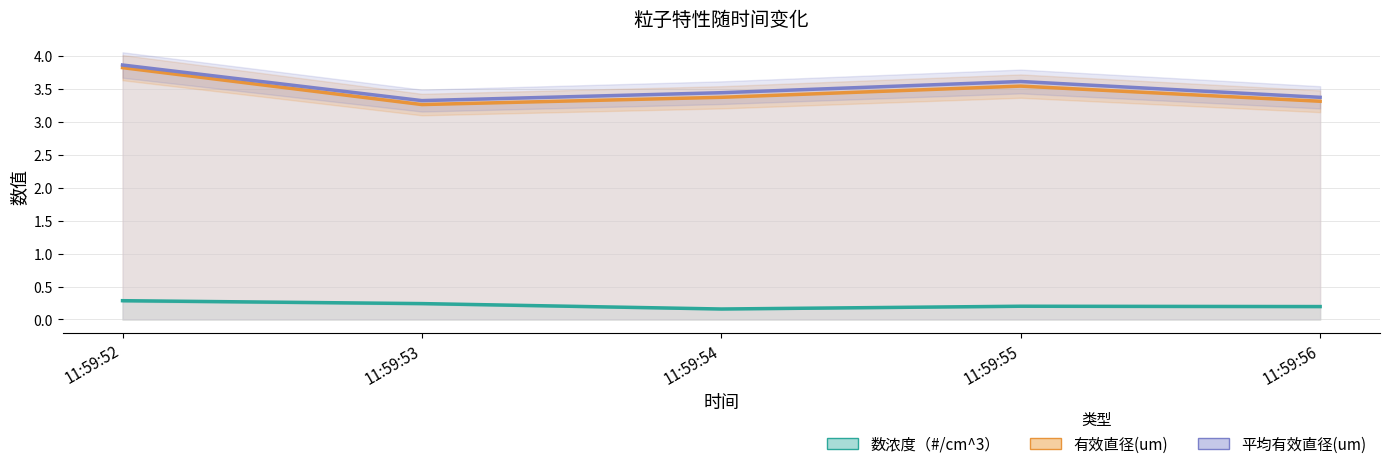

True or false: 有效直径(um) has a value of 3.4 at 11:59:54.

True